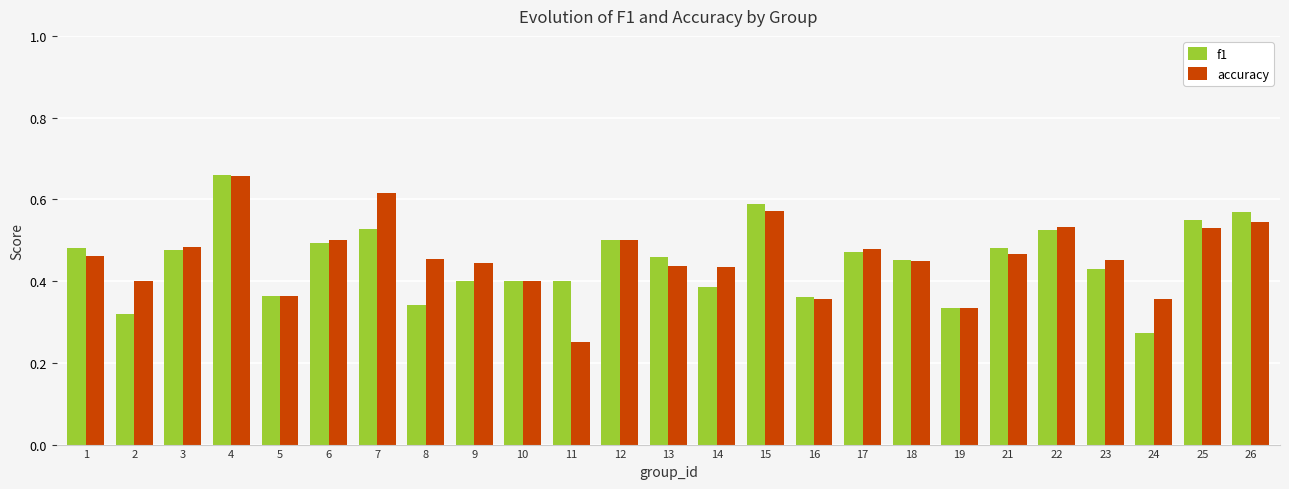

What is the sum of the accuracy values at 9 and 22?

1.0